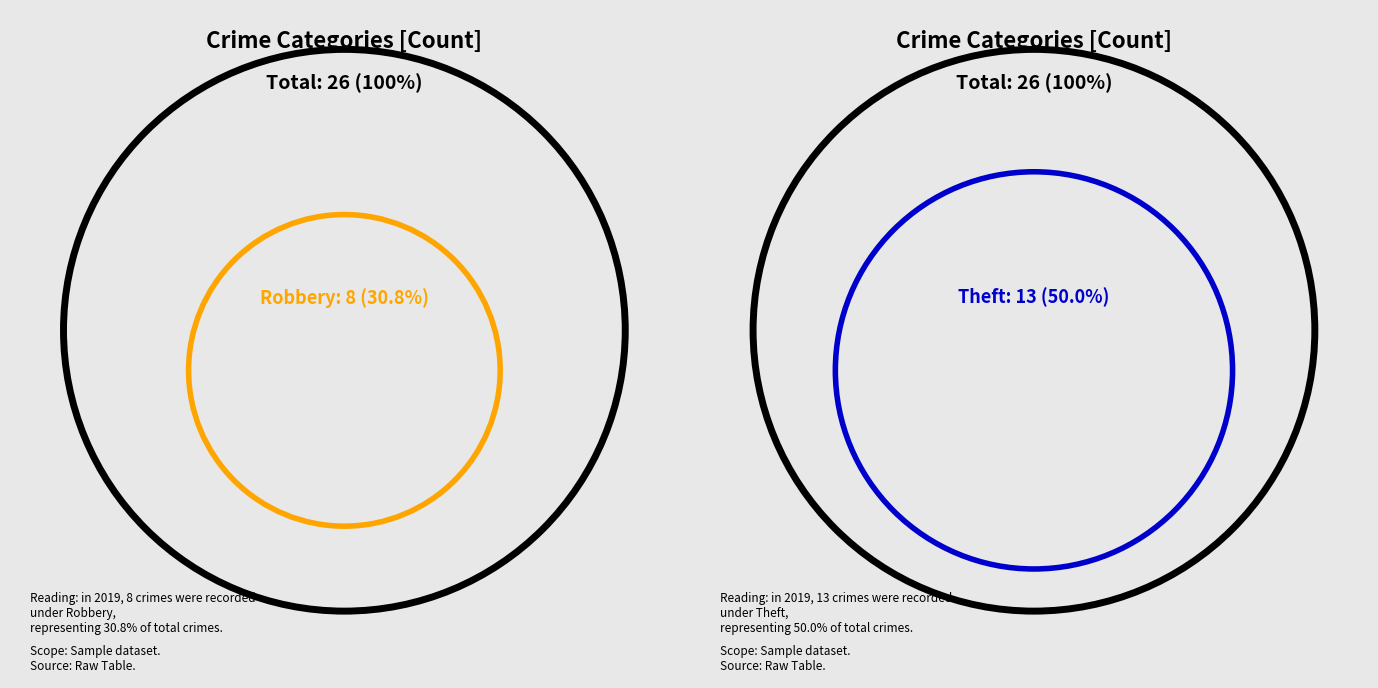

True or false: Aggravated Assault accounts for 4% of the total.

False